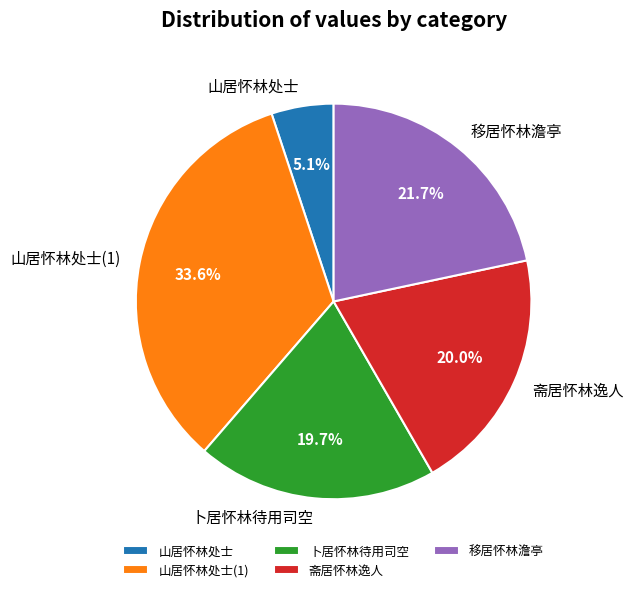

Which slice is the smallest?

山居怀林处士